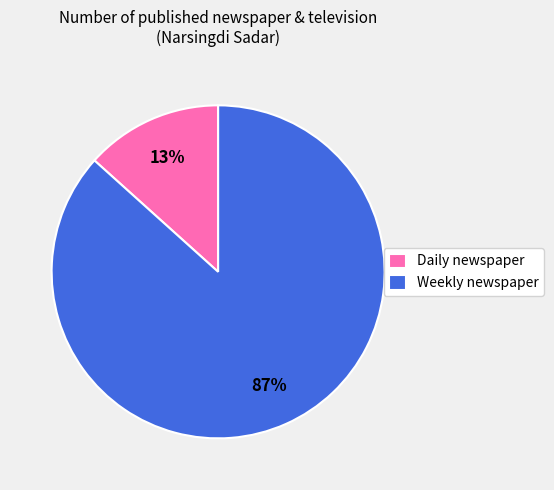

Between Daily newspaper and Weekly newspaper, which is larger?

Weekly newspaper